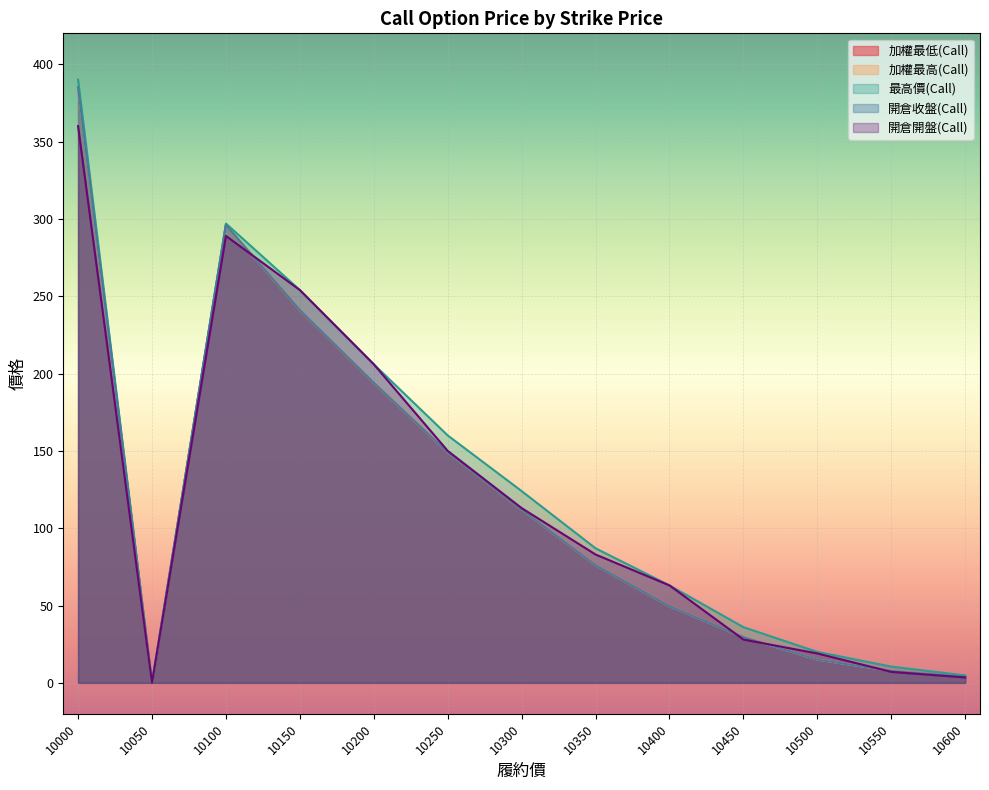

What is the difference between the maximum and minimum values in the 加權最高(Call) series?

385.0